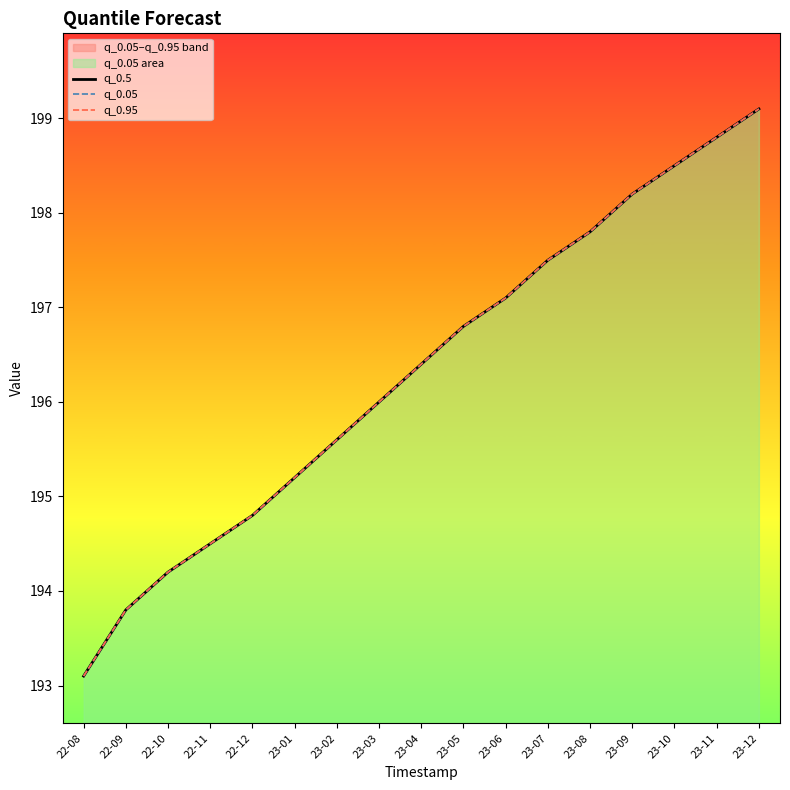

Which category has the highest value in the q_0.95 series?

23-12